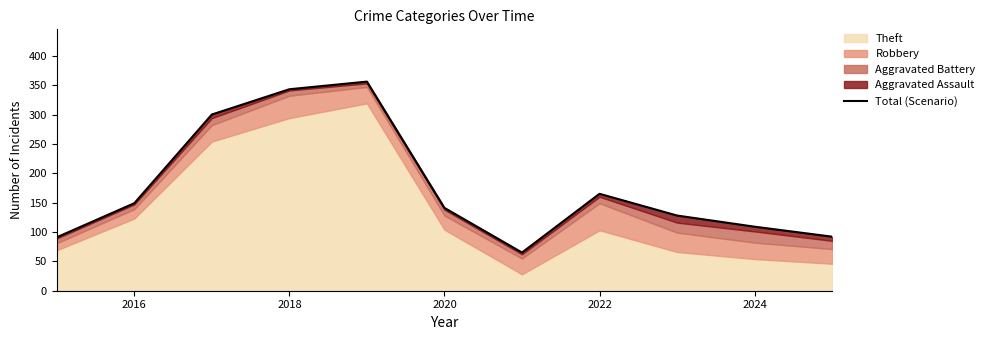

Count the number of values greater than 141.

5